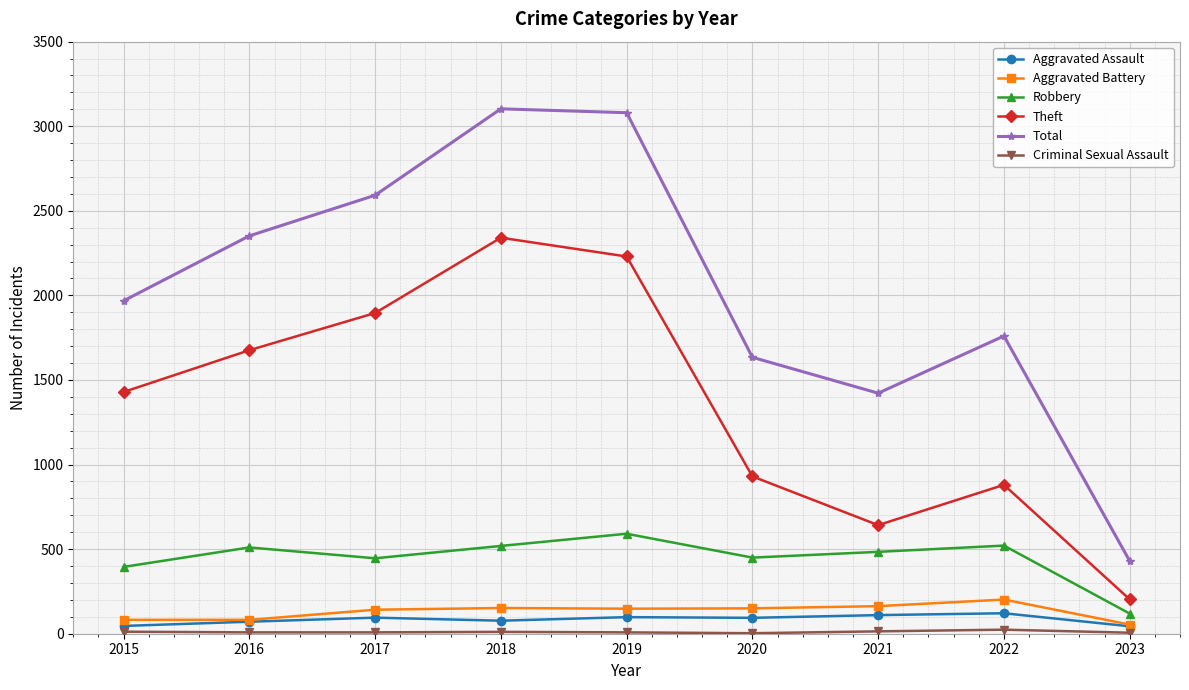

Which series has the largest total across all categories?

Total